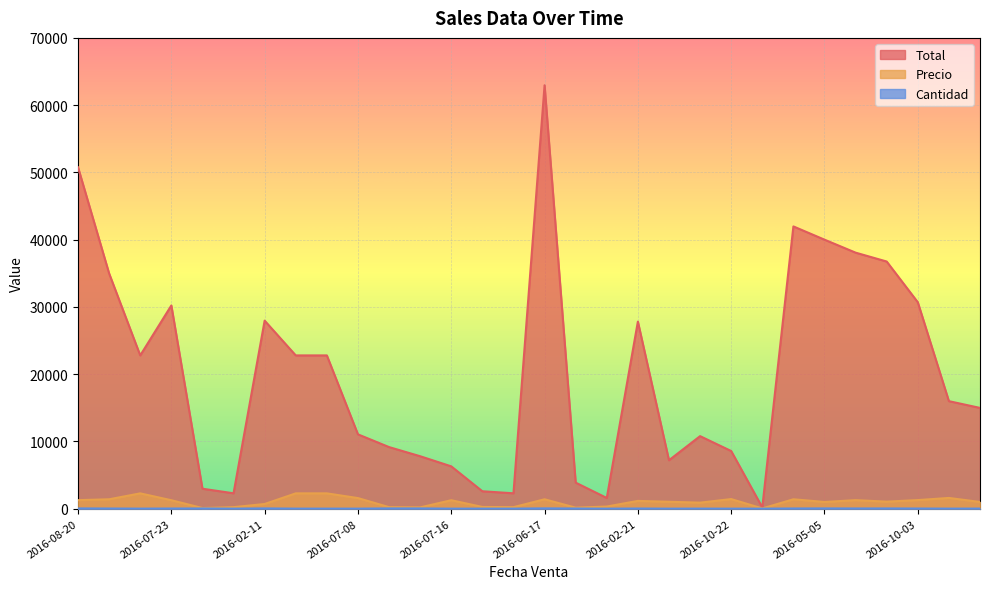

Does the chart display data point markers on the line(s)?

No